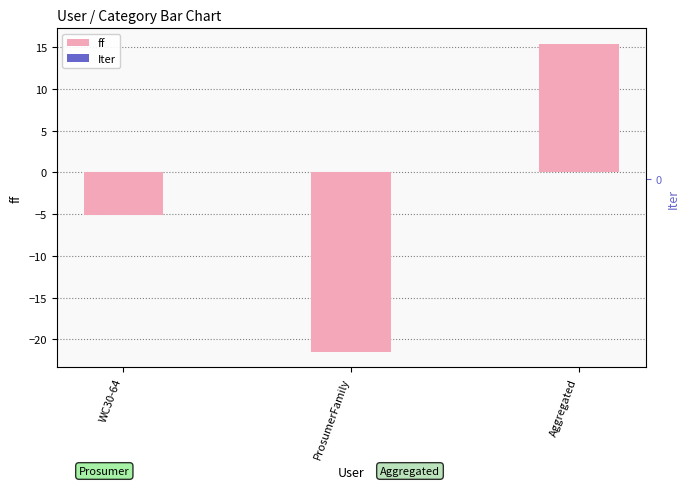

What is the difference between the ff values at WC30-64 and Aggregated?

20.6